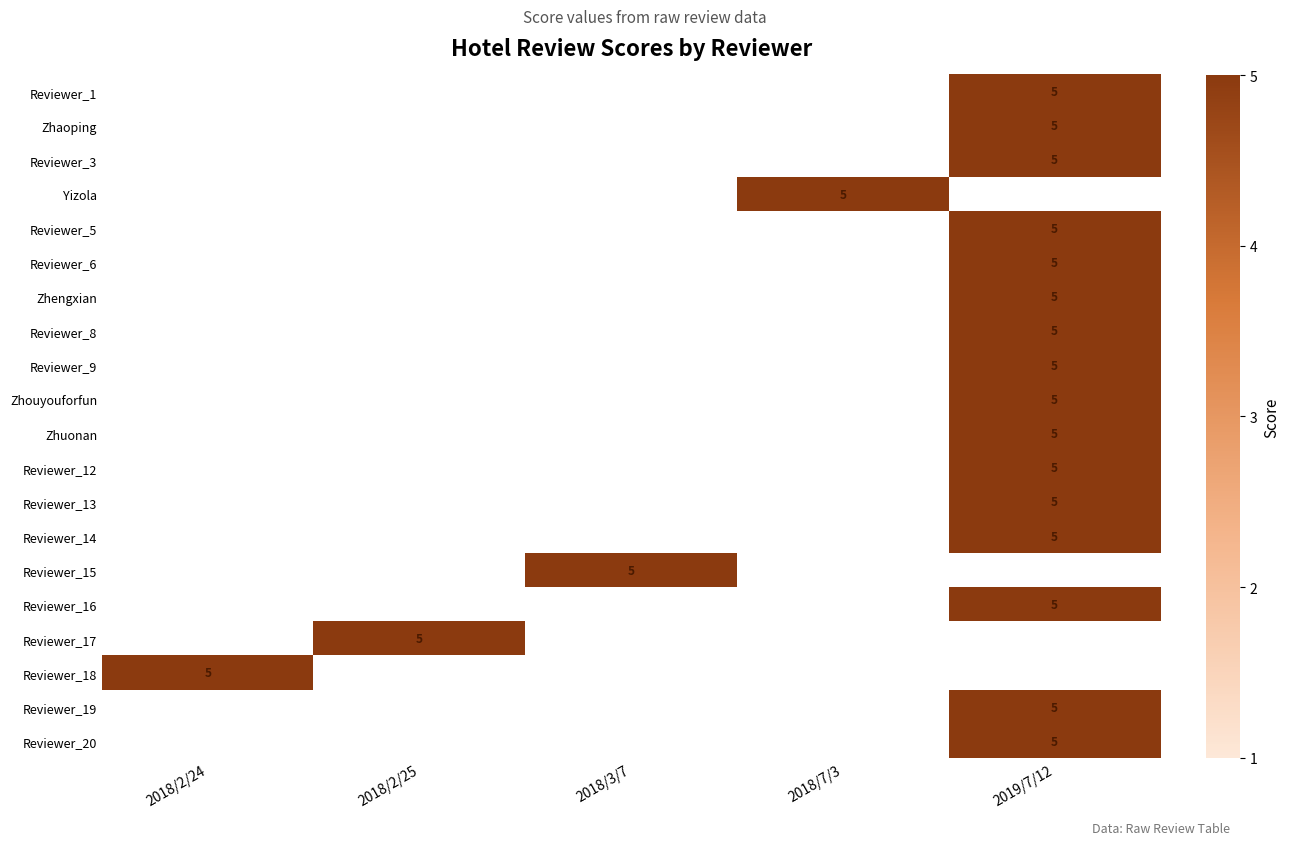

What is the greatest value displayed?

5.0